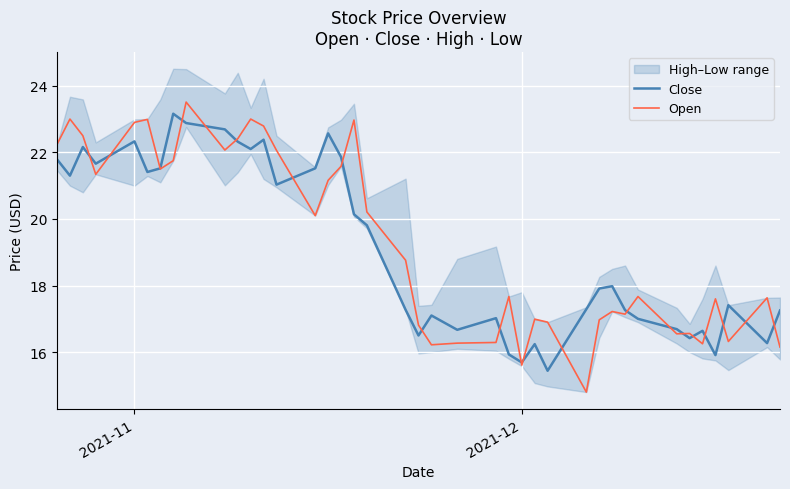

Reading left to right, transcribe all the data shown in this chart.

Close: 21.8	21.3	22.2	21.7	22.3	21.4	21.5	23.2	22.9	22.7	22.3	22.1	22.4	21.0	21.5	22.6	21.9	20.1	19.8	17.3	16.5	17.1	16.7	17.0	15.9	15.7	16.2	15.4	17.3	17.9	18.0	17.3	17.0	16.7	16.4	16.6	15.9	17.4	16.3	17.2
Open: 22.2	23.0	22.5	21.3	22.9	23.0	21.5	21.8	23.5	22.1	22.4	23.0	22.8	22.1	20.1	21.2	21.6	23.0	20.2	18.8	16.8	16.2	16.3	16.3	17.7	15.6	17.0	16.9	14.8	17.0	17.2	17.1	17.7	16.6	16.6	16.2	17.6	16.3	17.6	16.1